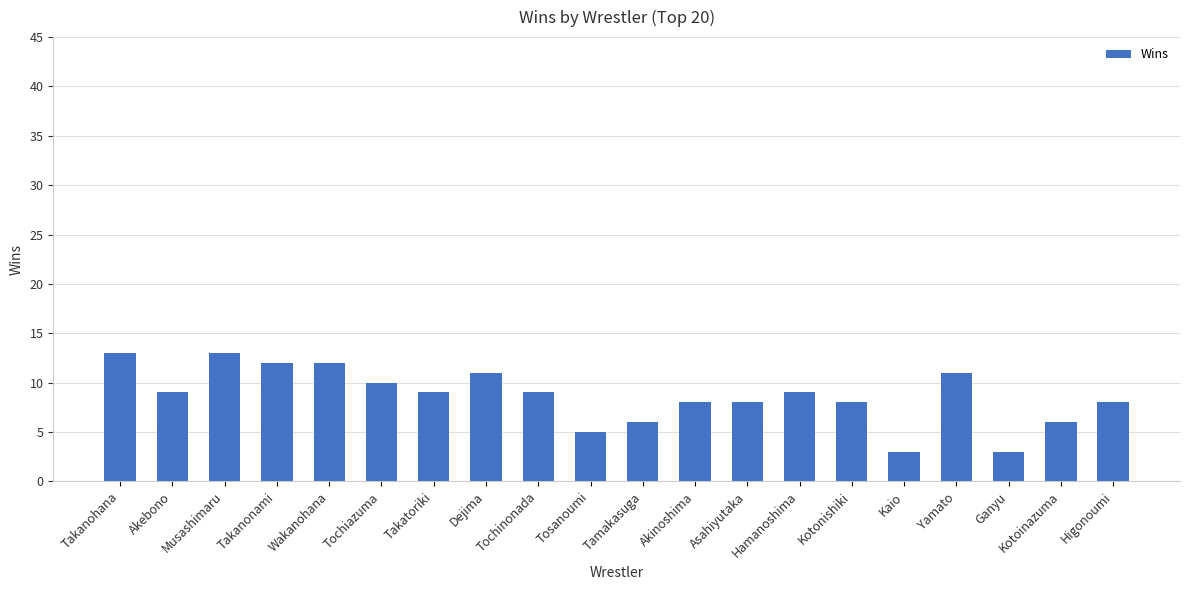

Read the value at Hamanoshima.

9